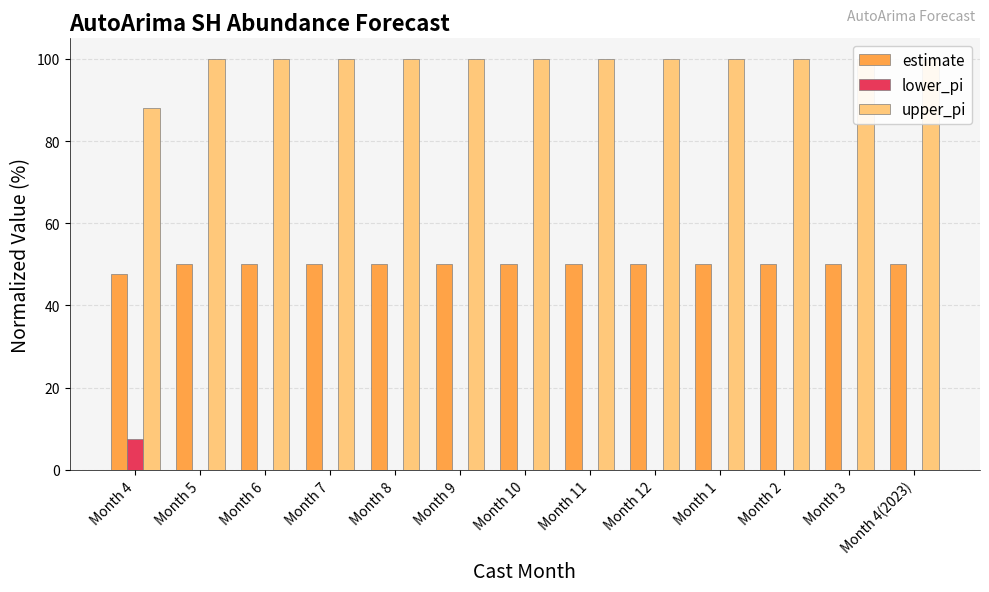

How many distinct data groups are displayed?

3